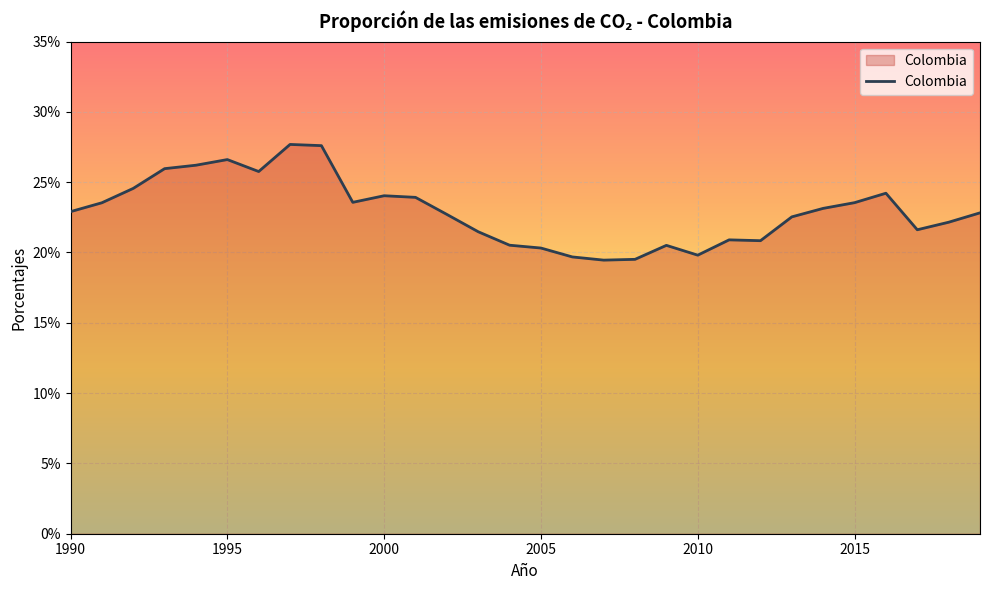

What is the difference between the second highest and minimum values?

0.1